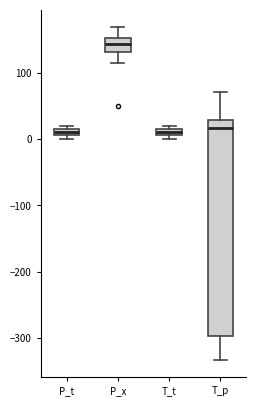

Where is the lower edge of the box for P_x on the y-axis? The values are not printed on the chart, so give them approximately, as read against the axis.

130